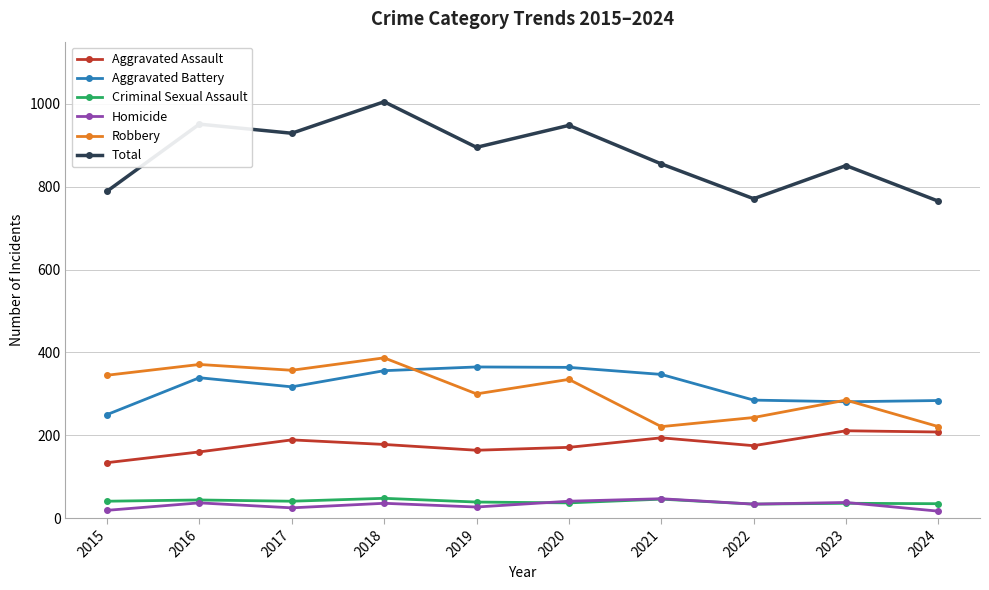

Read the Robbery value at 2018.

387